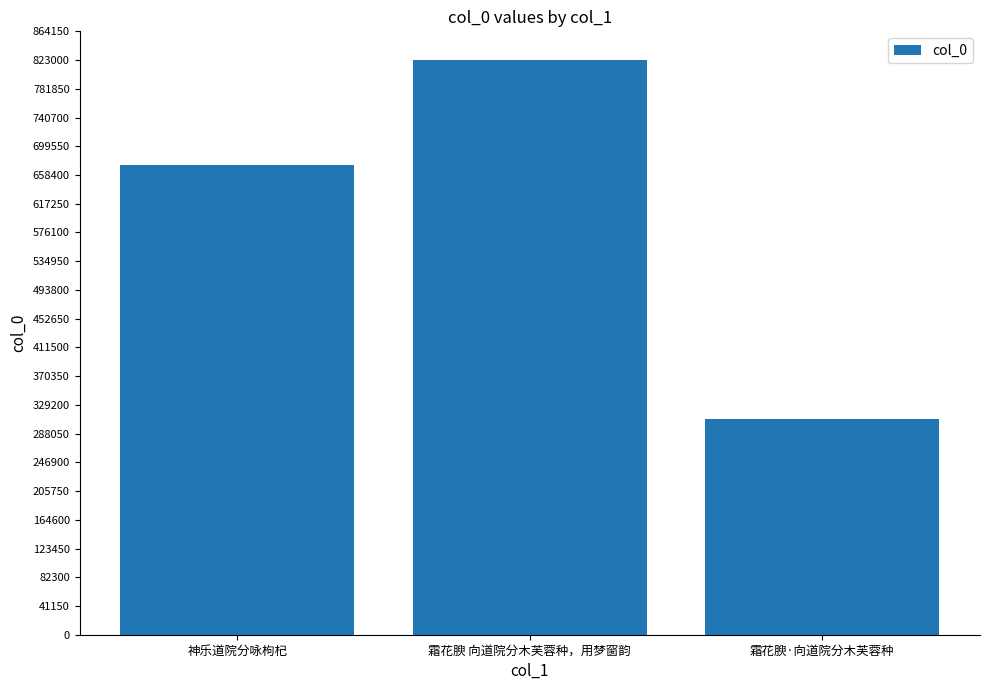

What is the label of the 1st bar from the right?

霜花腴·向道院分木芙蓉种